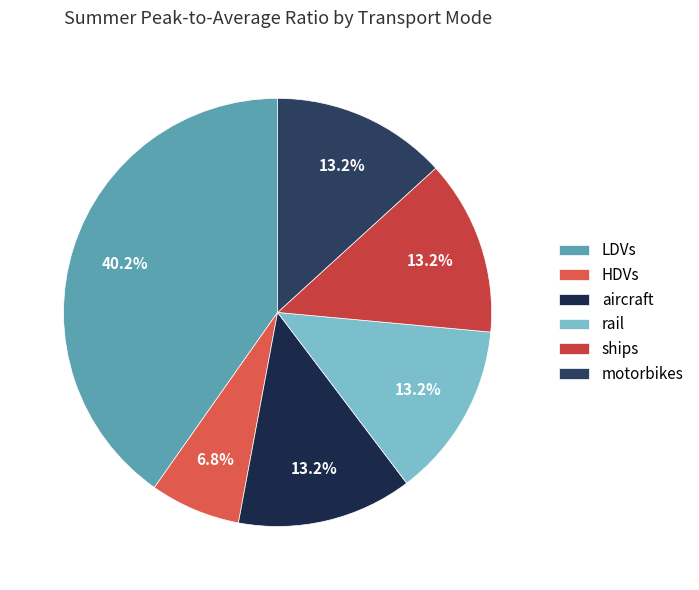

To the nearest percent, what is the difference between the rail and LDVs slice percentages?

27%